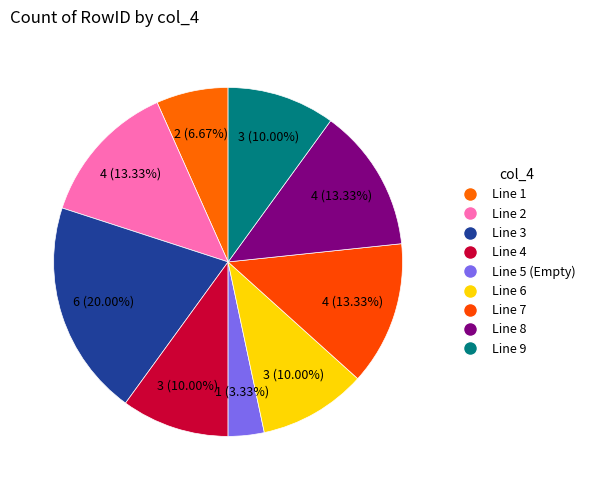

Is Line 2 the majority of the pie?

No